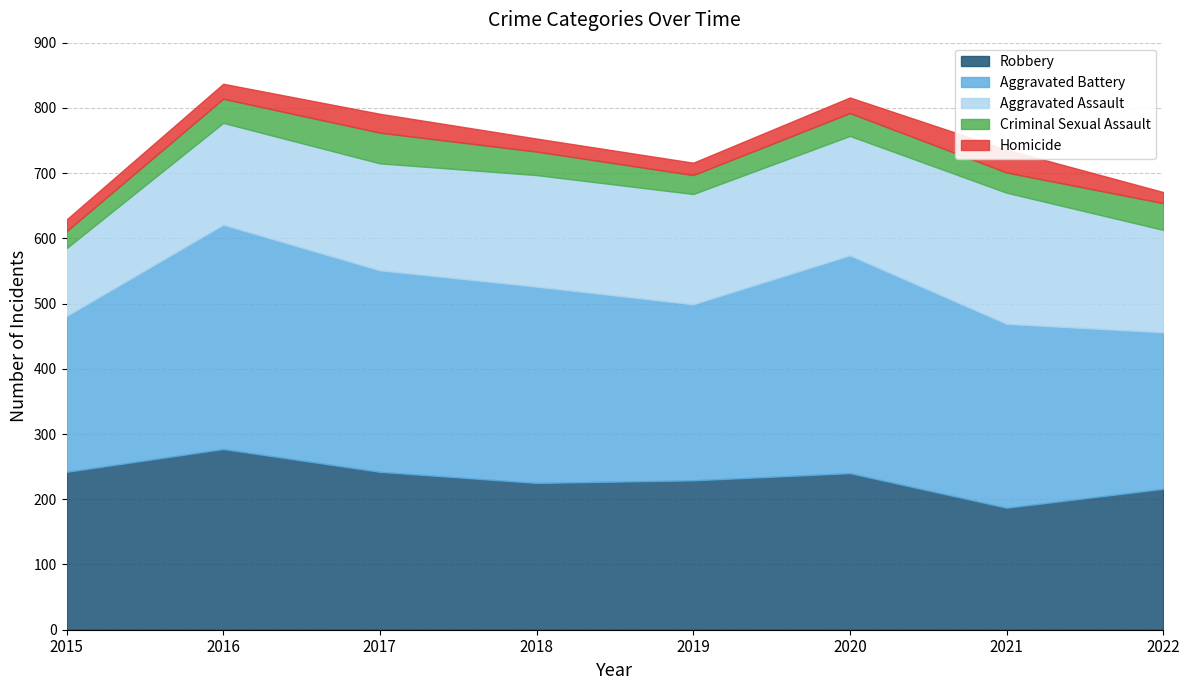

Rank the series by their maximum value, from highest to lowest.

Aggravated Battery, Robbery, Aggravated Assault, Criminal Sexual Assault, Homicide